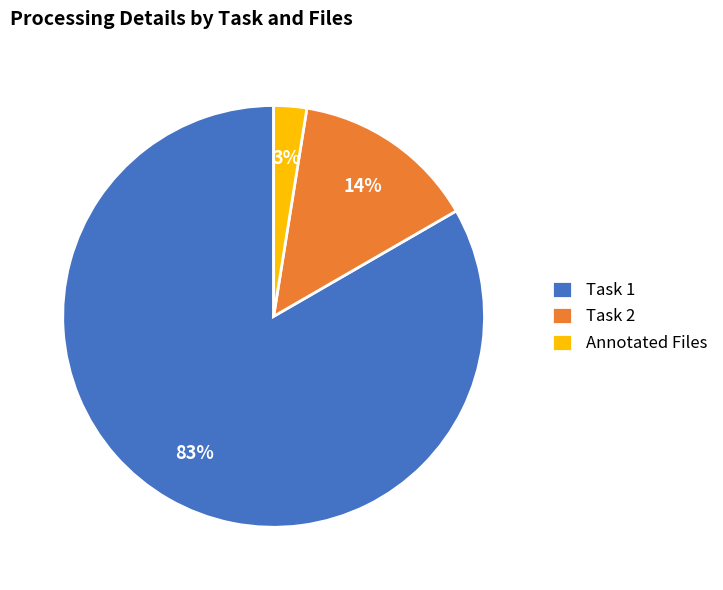

Which category has the biggest portion of the pie?

Task 1